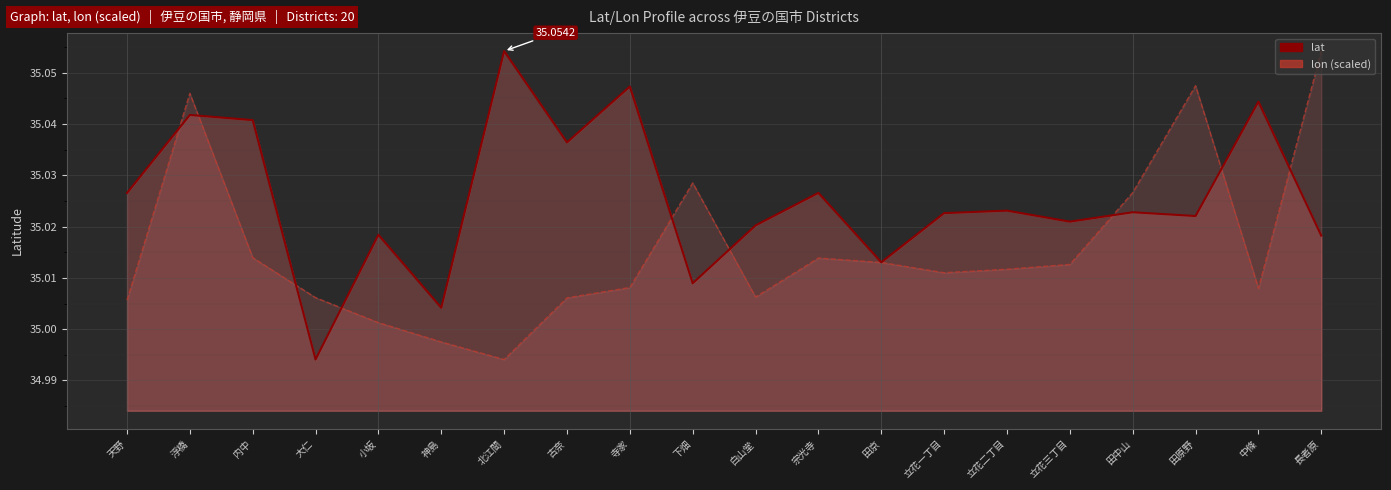

True or false: lon (scaled) has more than 0 points higher than both neighbors.

True